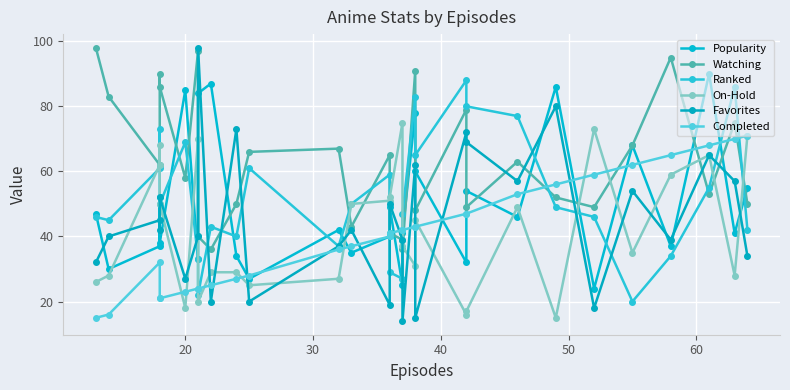

After their last crossing, which series has the higher values: Watching or On-Hold?

On-Hold